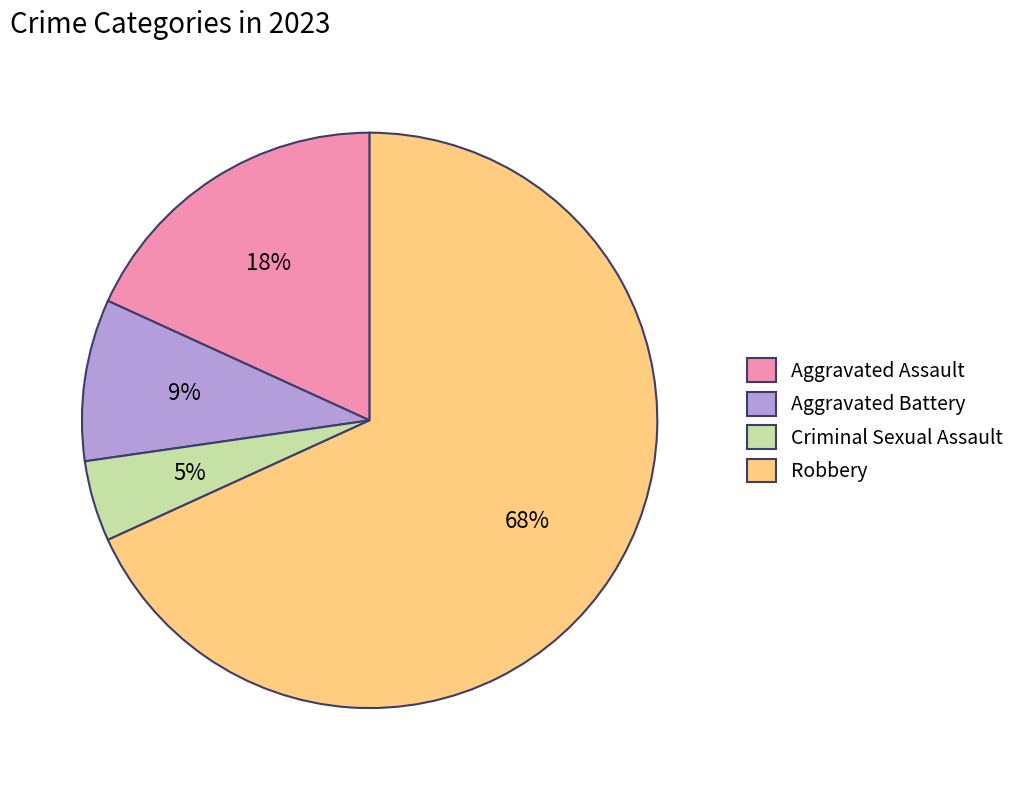

Count the number of slices in the pie.

4